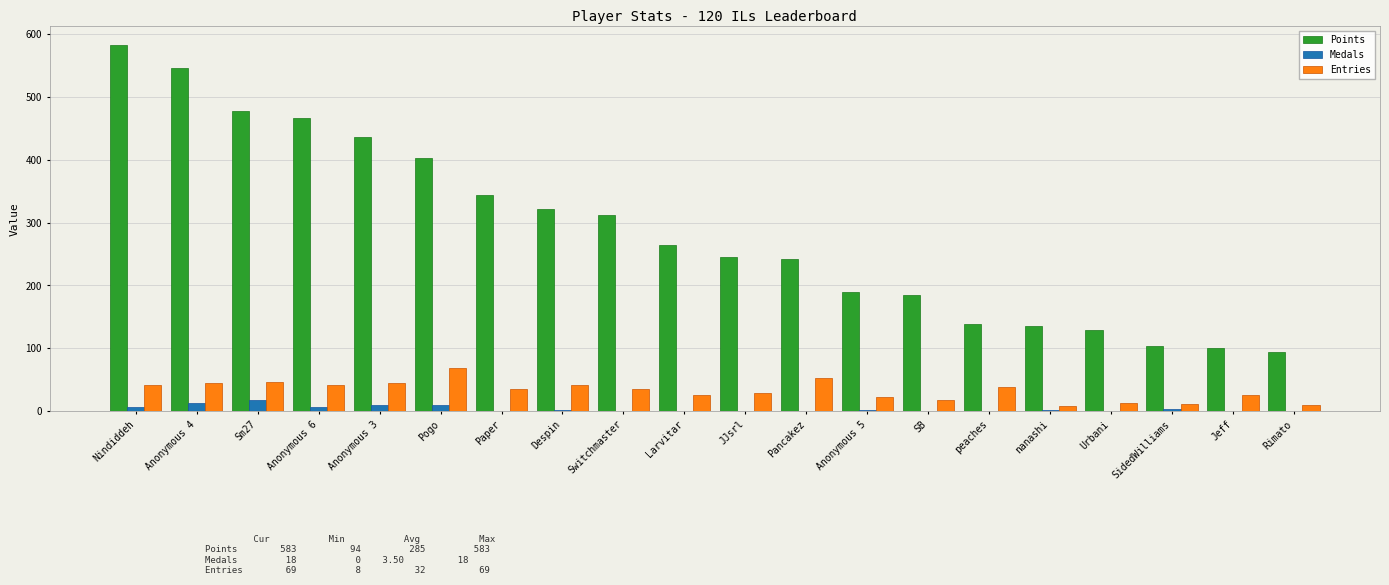

What is the sum of all Entries values?

653